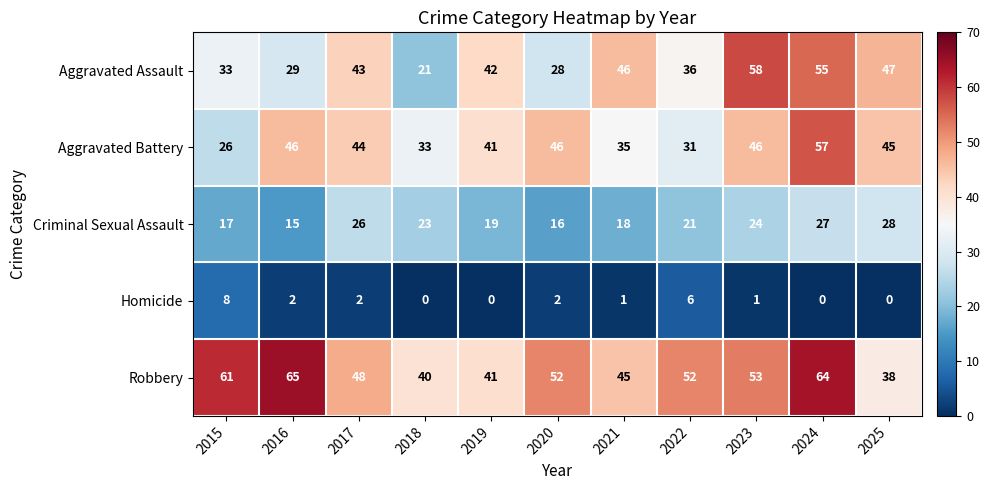

What is the highest value of the Aggravated Battery series?

57